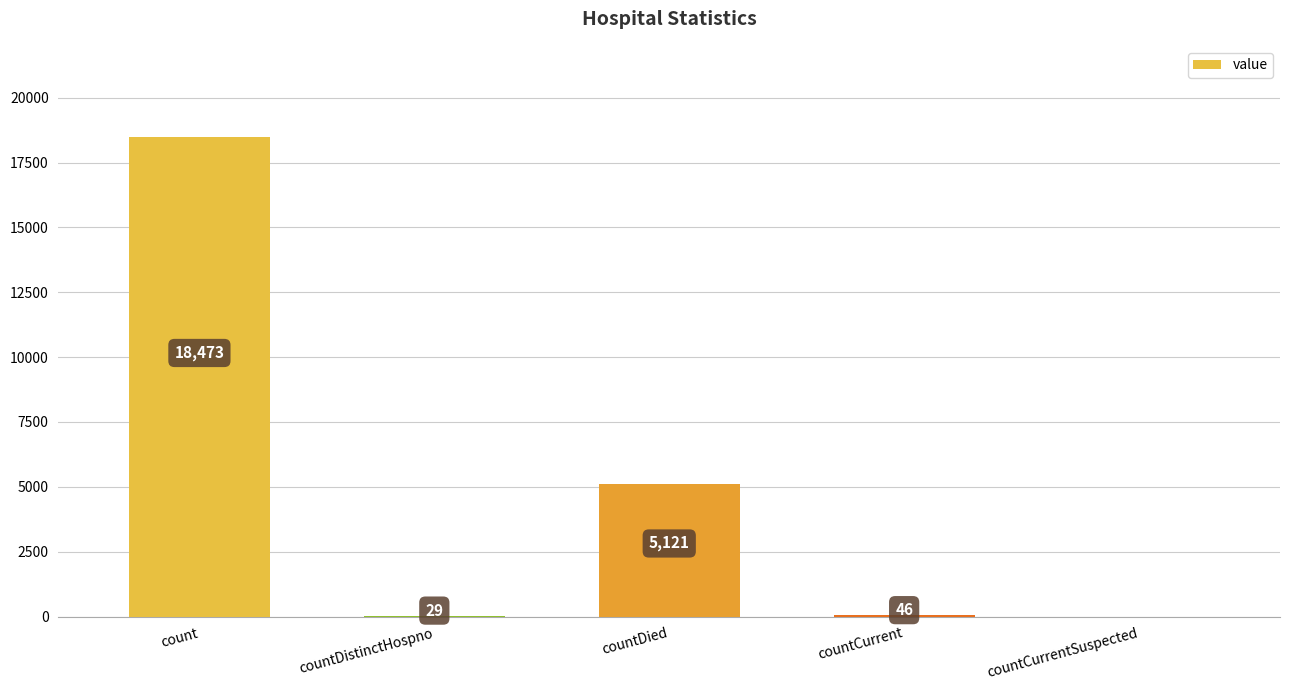

Between countCurrentSuspected and countCurrent, which is larger?

countCurrent